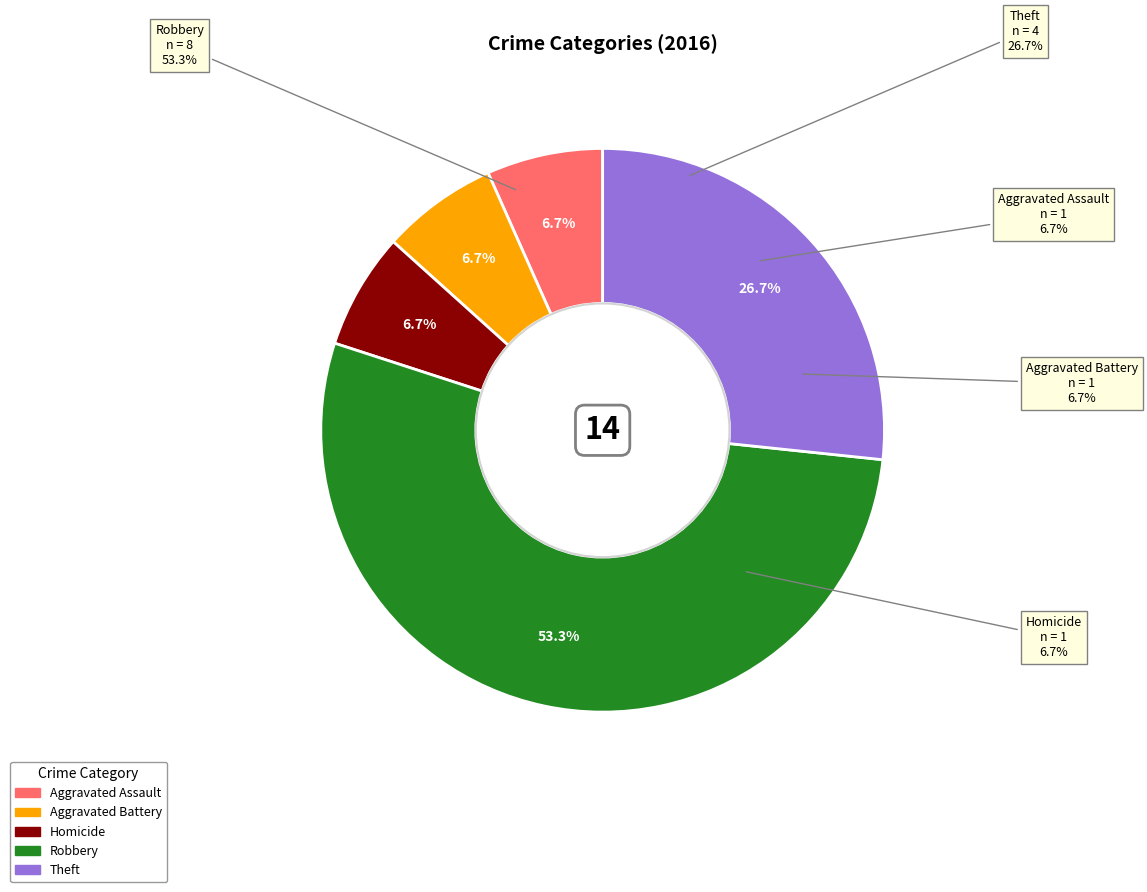

Is it true that Criminal Sexual Assault is 0% of the pie?

True